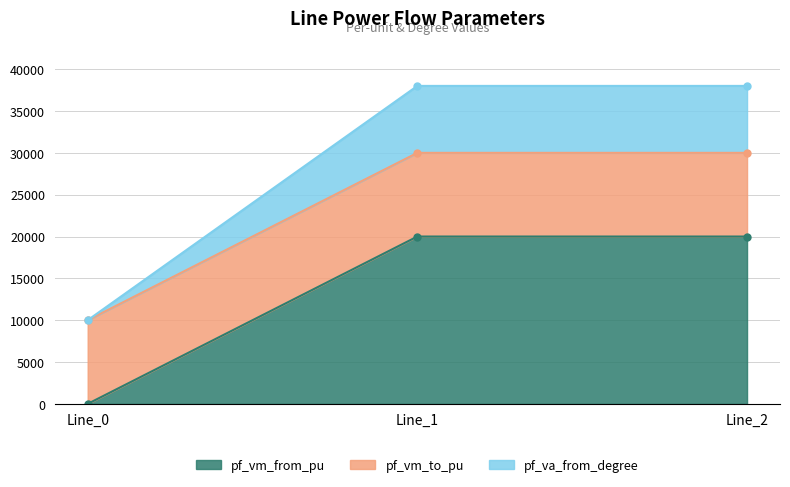

True or false: pf_vm_from_pu has a value of -12332.5 at Line_0.

False